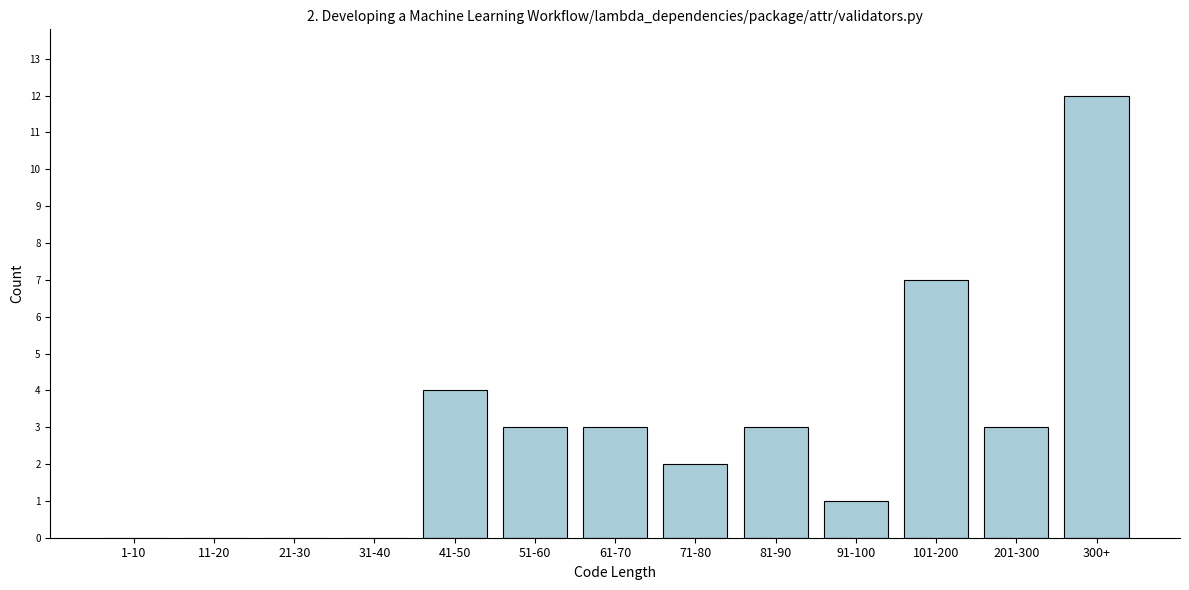

Reading left to right, list all the values displayed in this chart.

1-10=0	11-20=0	21-30=0	31-40=0	41-50=4	51-60=3	61-70=3	71-80=2	81-90=3	91-100=1	101-200=7	201-300=3	300+=12